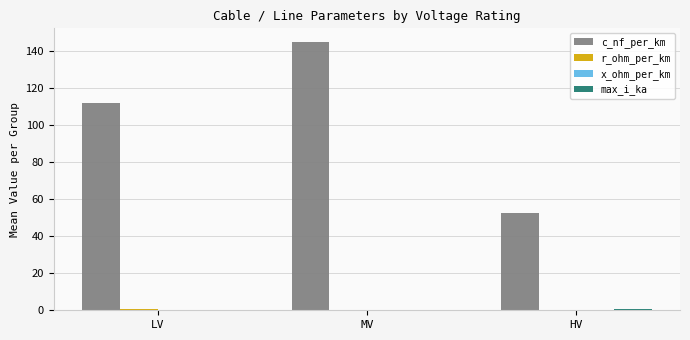

Which series changed the most between LV and HV?

c_nf_per_km